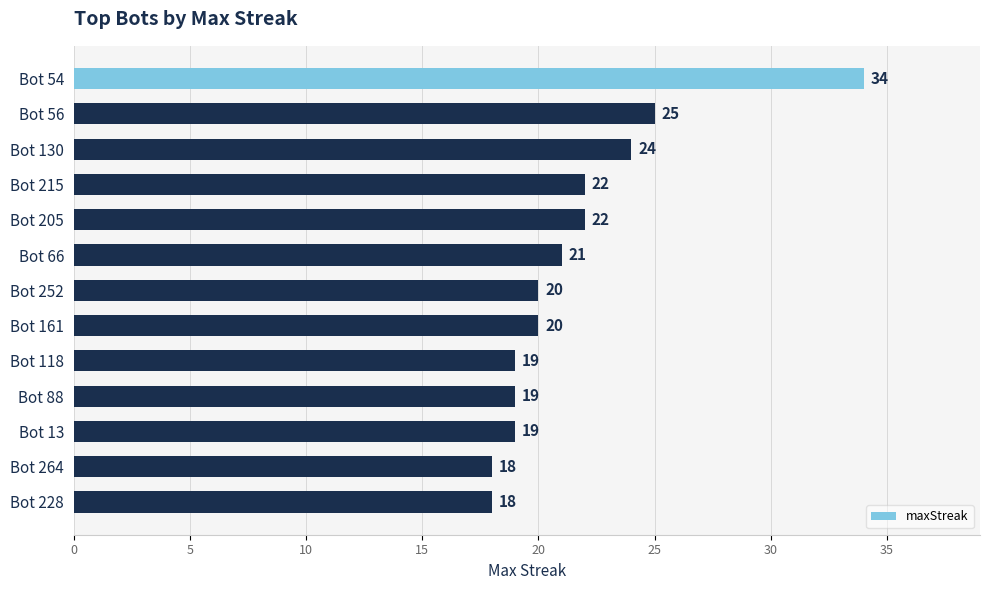

Are the bars horizontal?

Yes